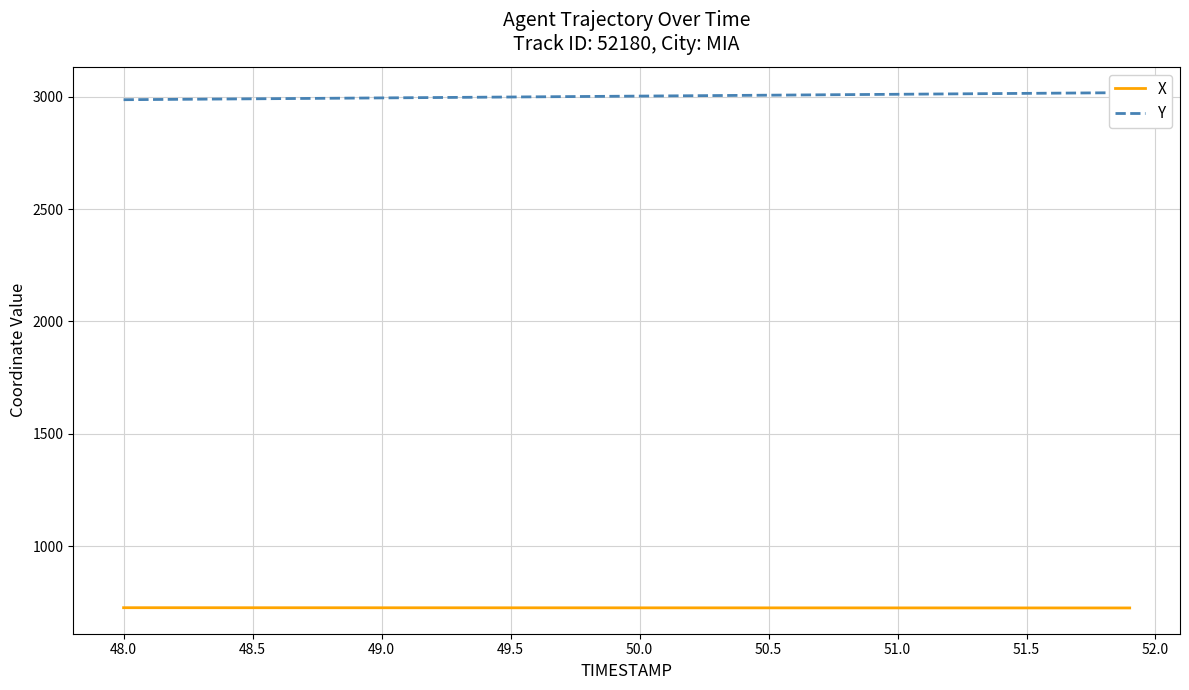

What is the maximum value for Y?

3018.3